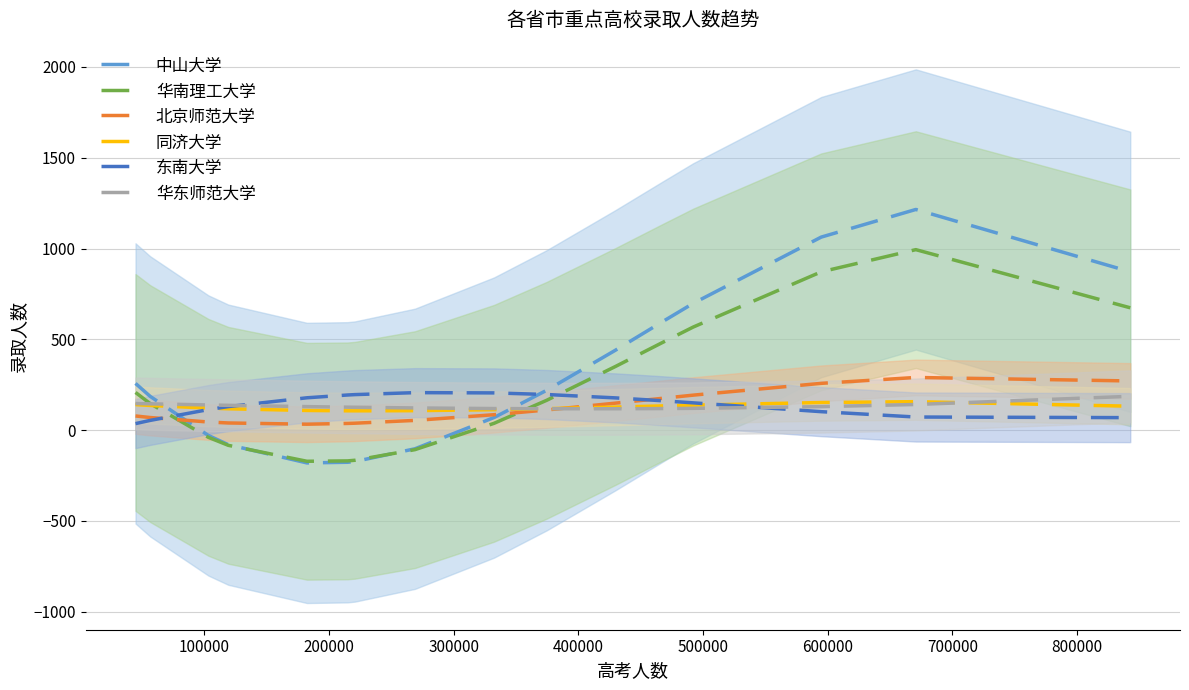

What is the difference between the second highest and second lowest values in the 华东师范大学 series?

28.7